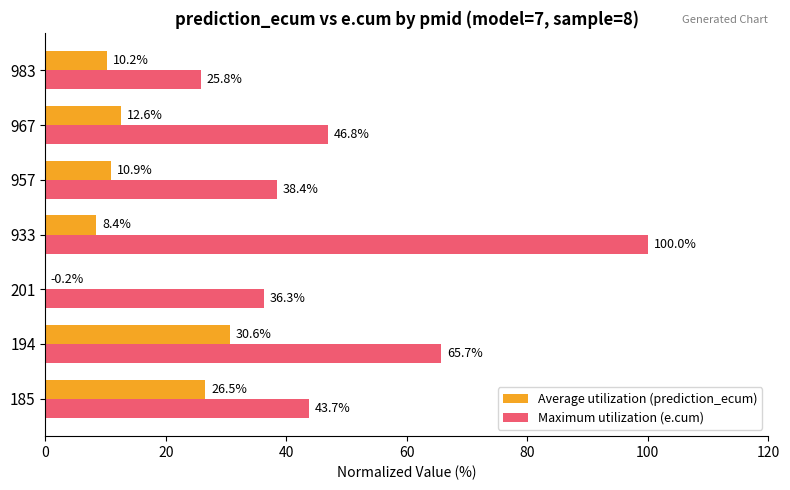

Where is Maximum utilization (e.cum) nearest to the value 62?

194